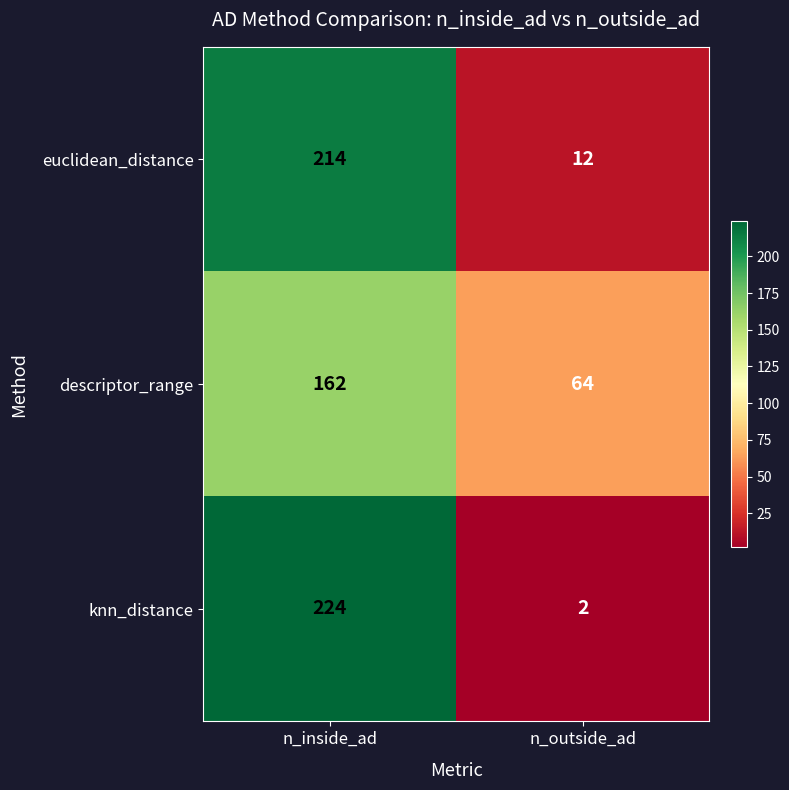

What is the difference between the knn_distance values at n_inside_ad and n_outside_ad?

222